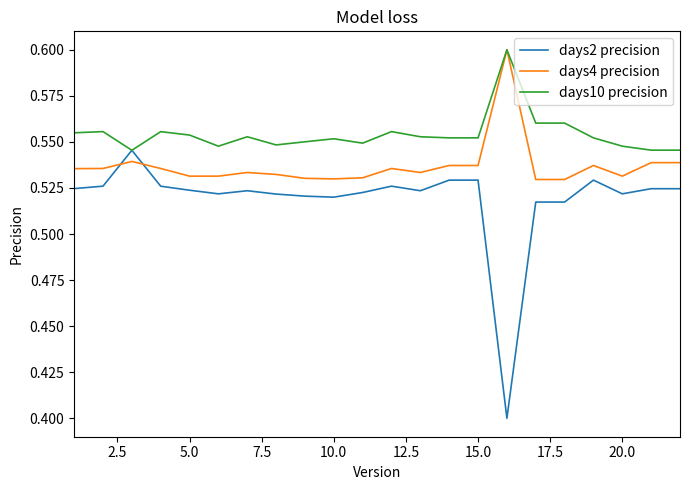

Rank the series by their average value, from highest to lowest.

days10 precision, days4 precision, days2 precision